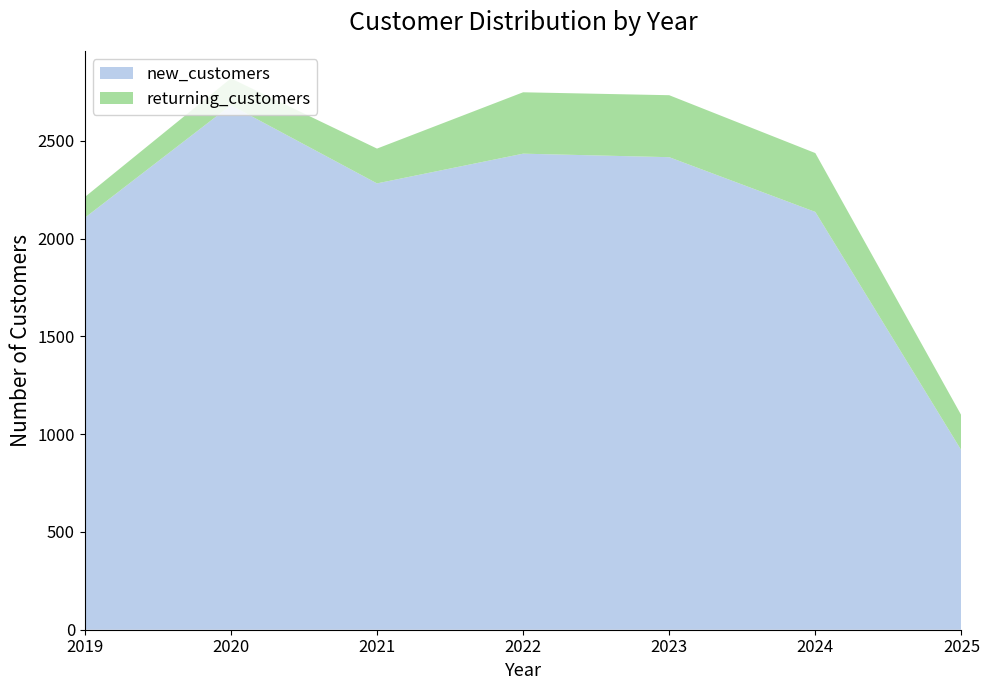

Reading left to right, list all the values displayed in this chart.

new_customers: 2107	2683	2283	2435	2417	2137	917
returning_customers: 106	137	178	314	317	301	179
total_customers: 2213	2820	2461	2749	2734	2438	1096